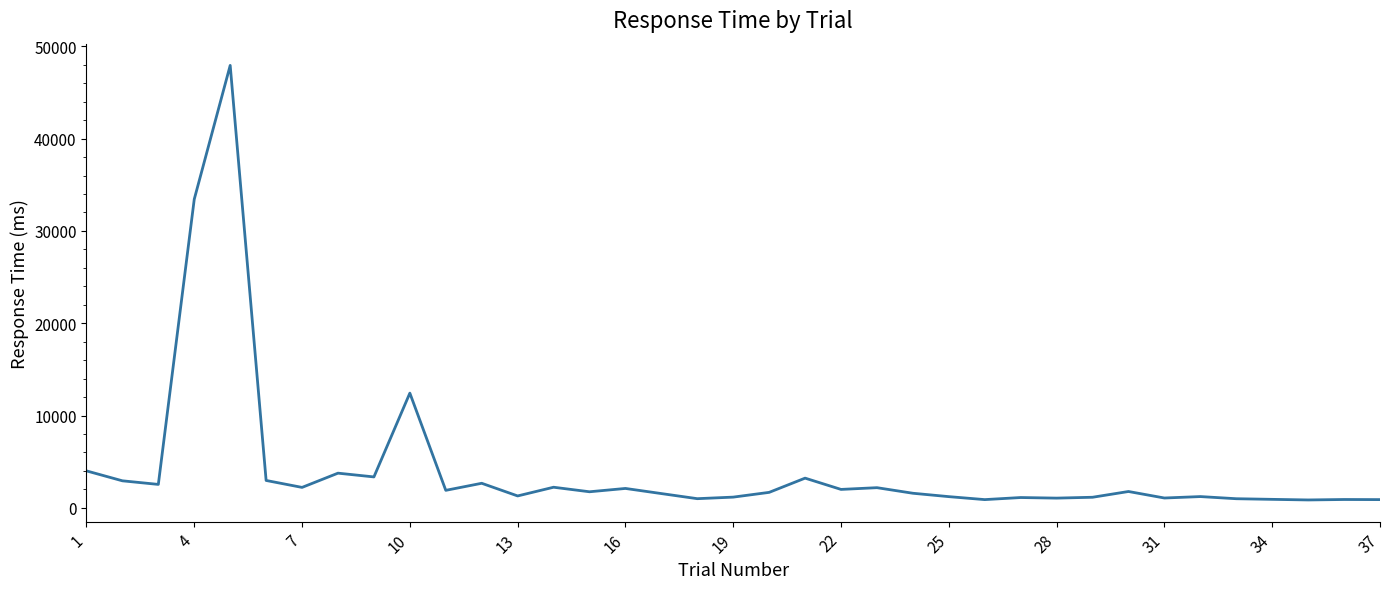

Is it true that the value at 1 is 5874?

False